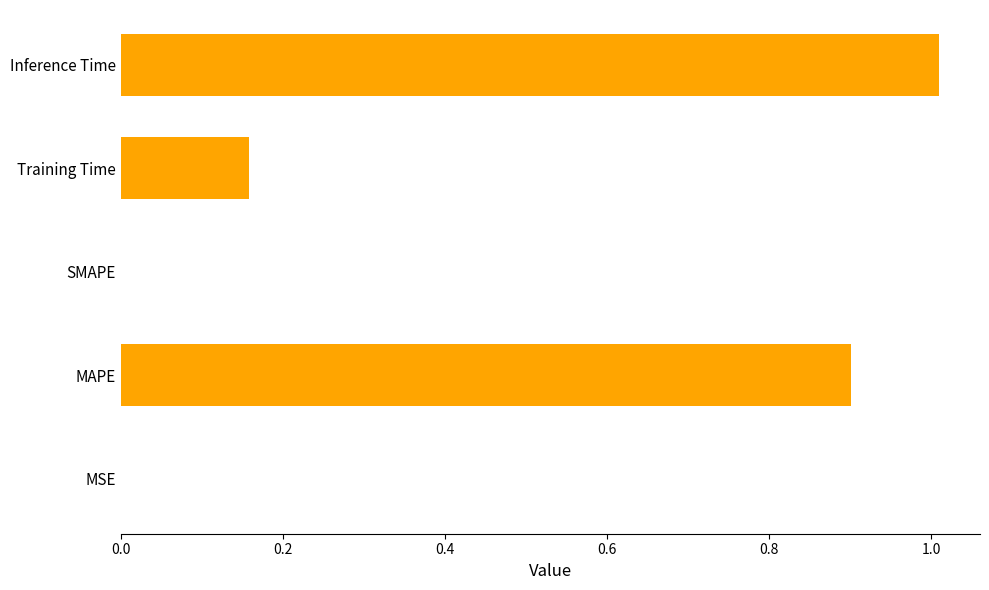

What is the change in value from MAPE to Training Time?

-0.7